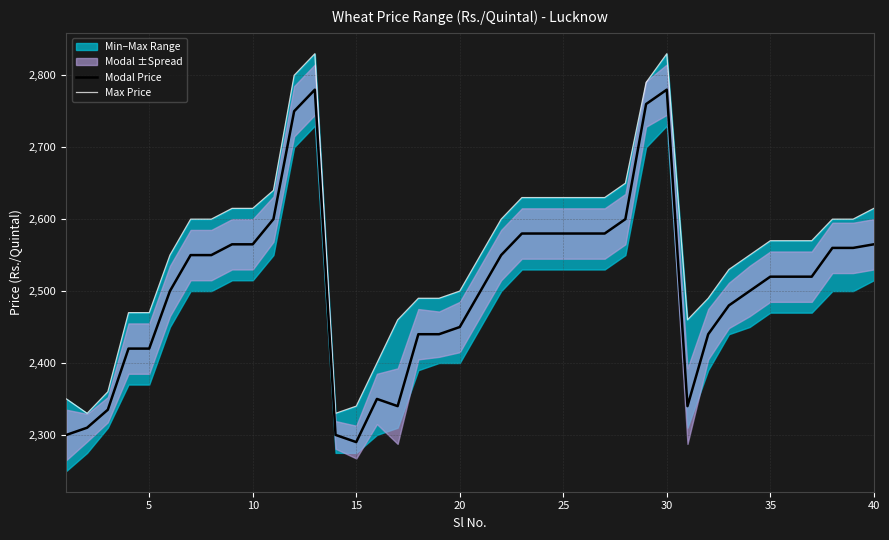

List the series in order of their peak value, lowest first.

Modal Price, Max Price